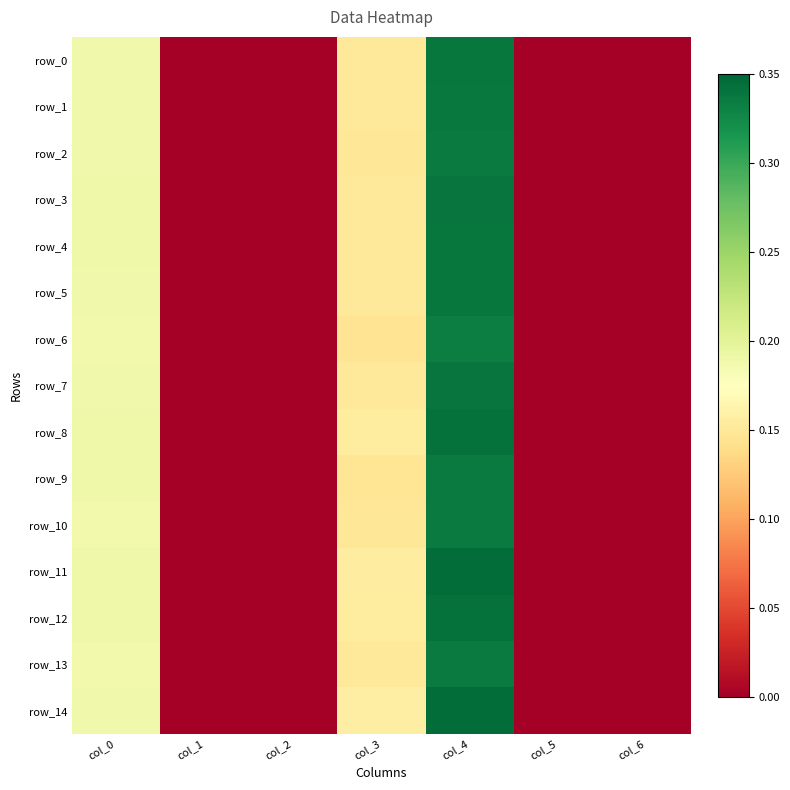

Which category has the highest value in the row_1 series?

col_4